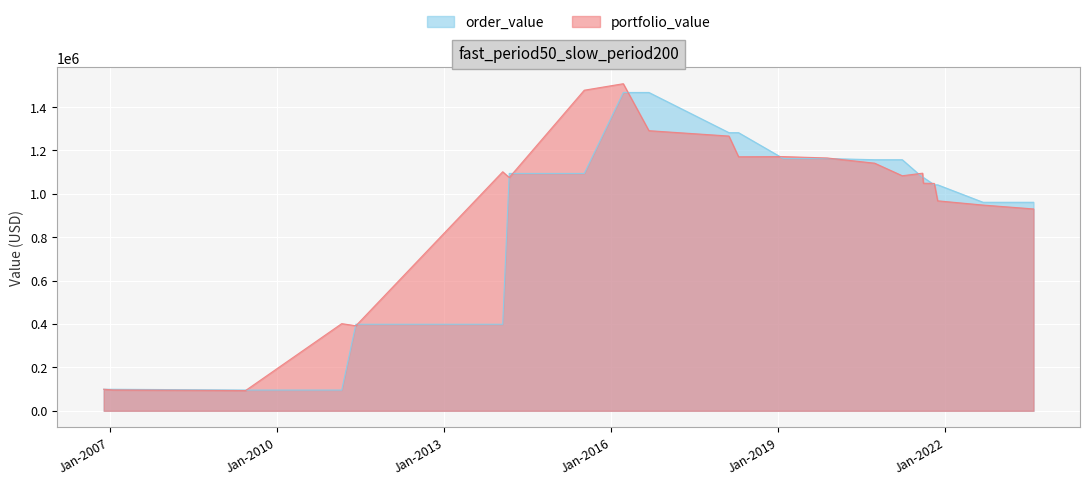

What is the smallest value displayed?

93251.9